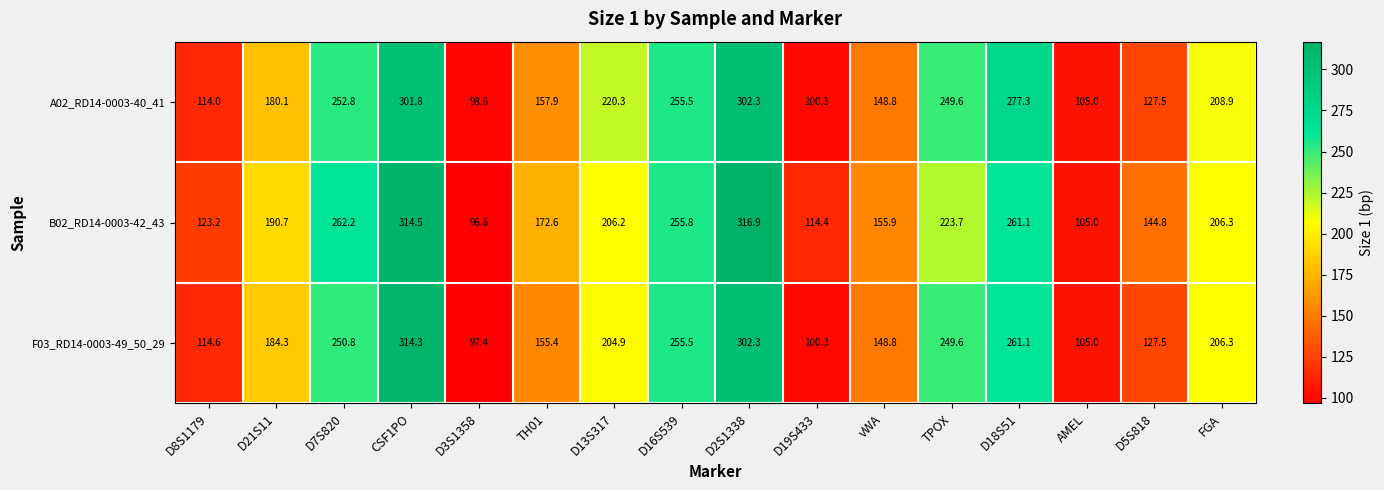

Read the B02_RD14-0003-42_43 value at TH01.

172.6